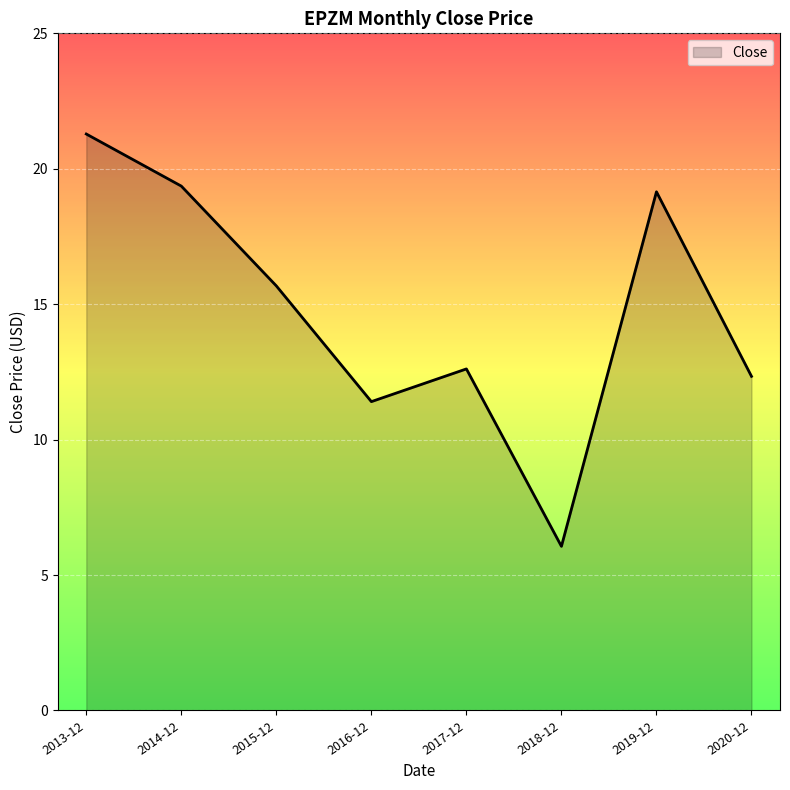

What position from the right is 2016-12?

5